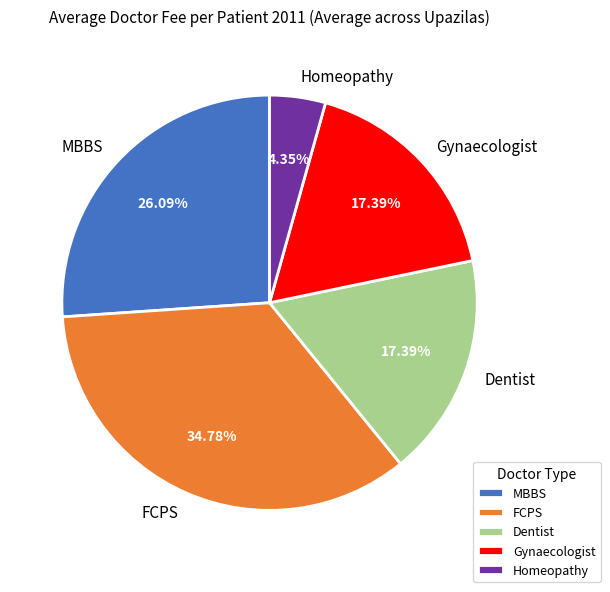

What is the largest slice in the pie chart?

FCPS